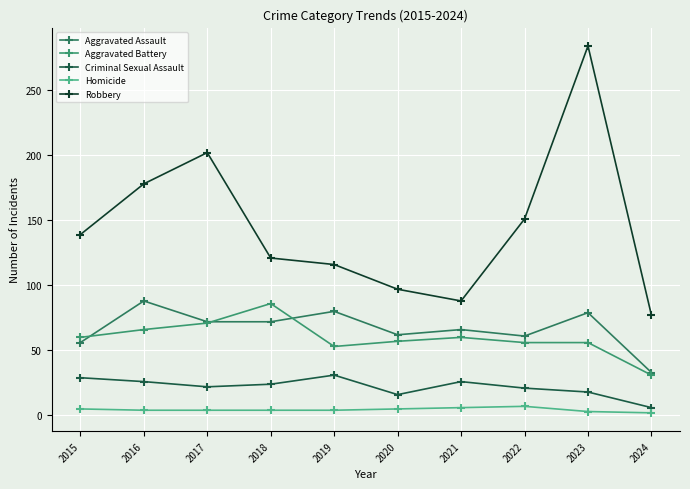

How many lines are shown in the chart?

5